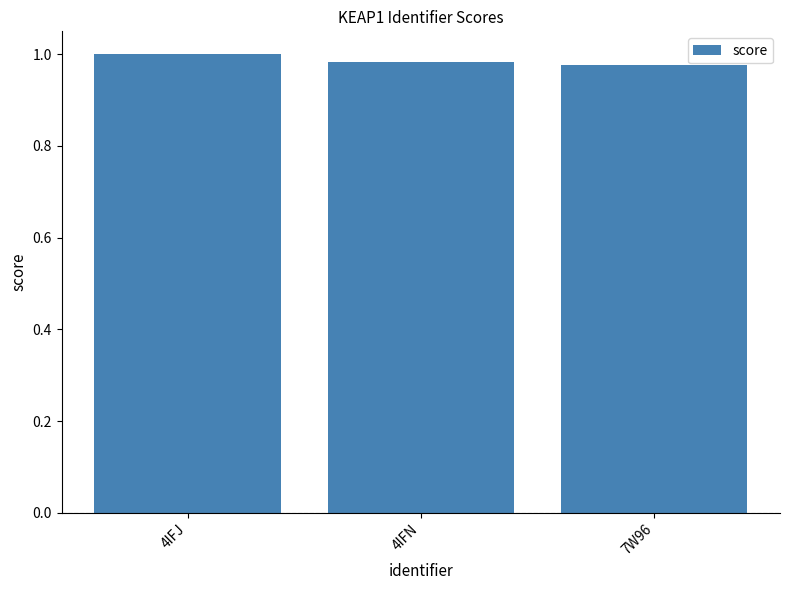

What is the label of the 1st bar from the left?

4IFJ